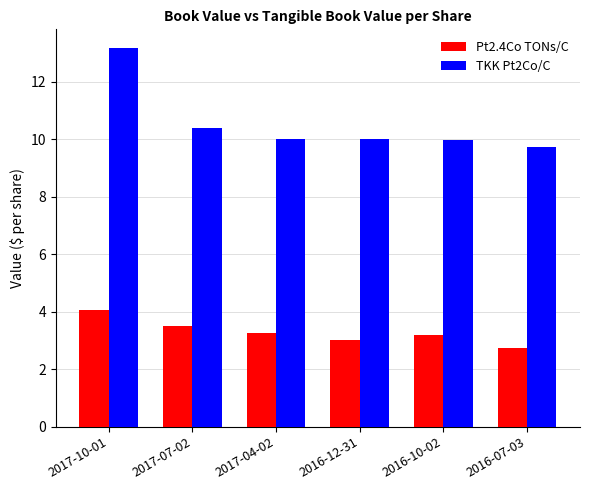

What are all the series names shown in the legend?

Pt2.4Co TONs/C, TKK Pt2Co/C